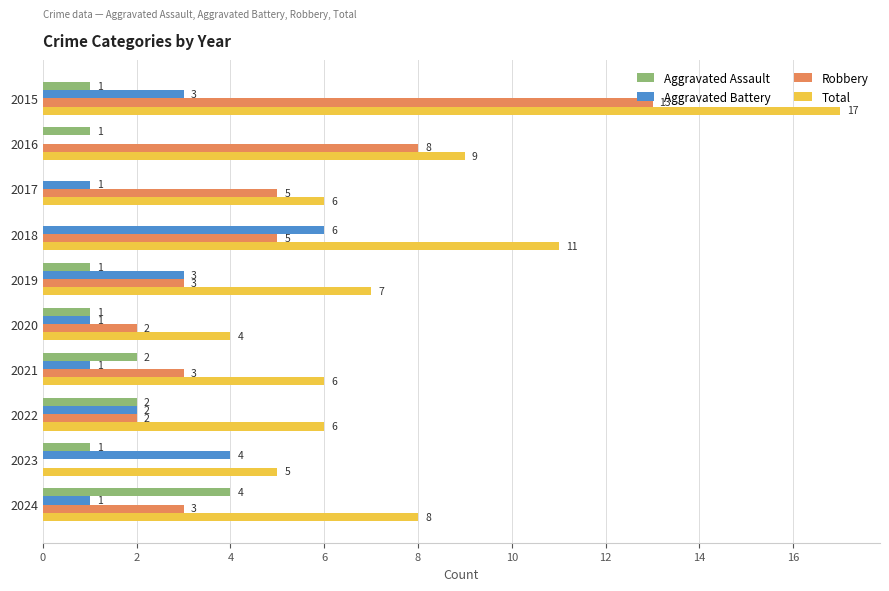

The value of Total at 2015 is 27. True or false?

False